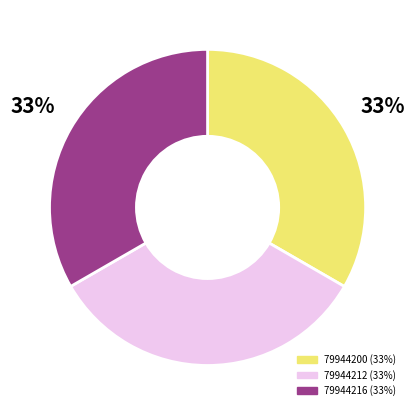

Is the sum of 79944200 and 79944212 greater than half?

Yes